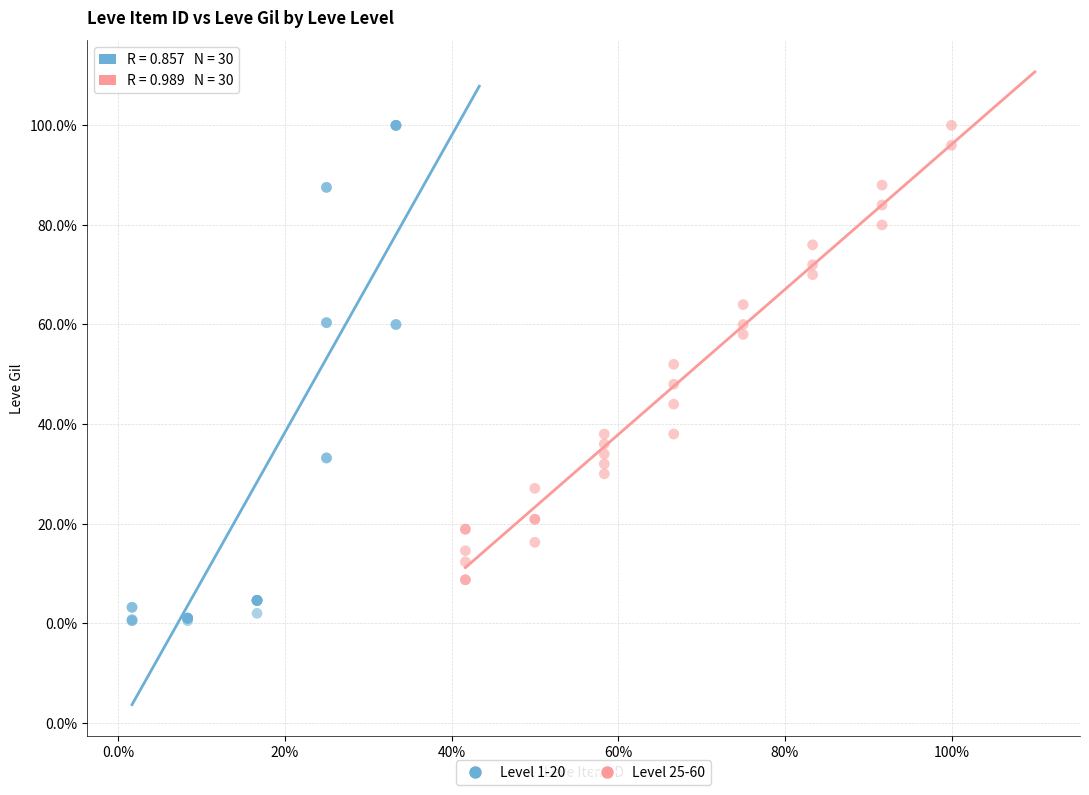

Which series contains the lowest Y value?

Level 1-20